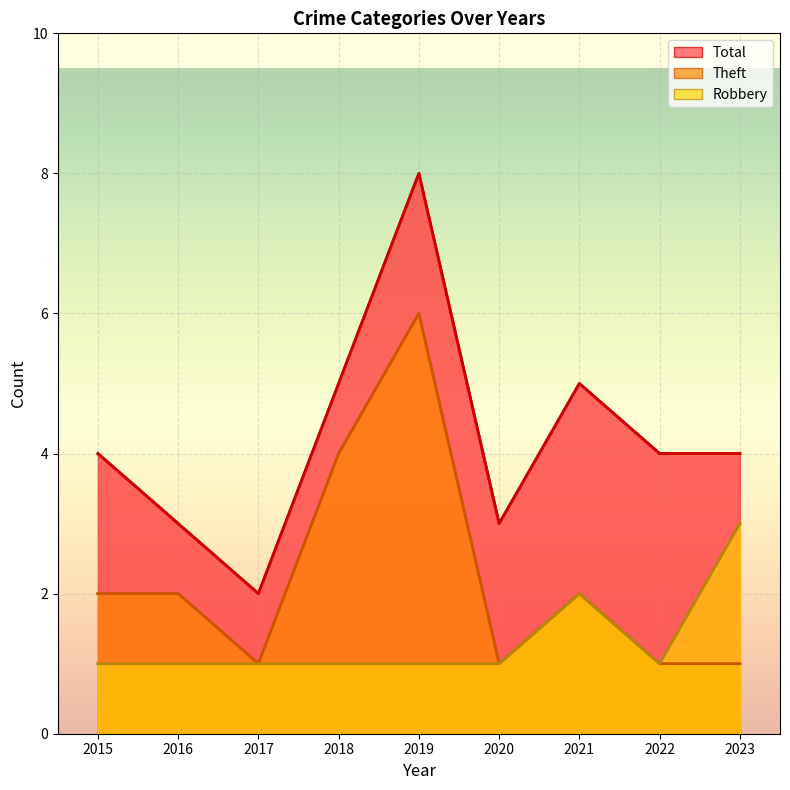

How many values in the Total series exceed 4?

3